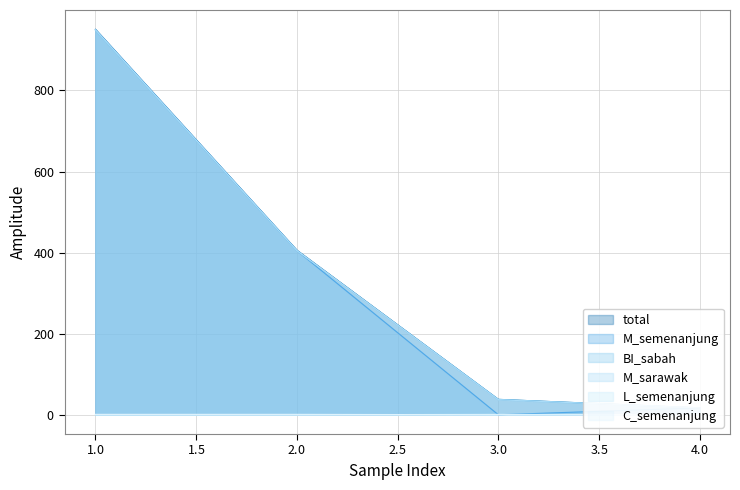

True or false: L_semenanjung has a value of 1 at 3.

False